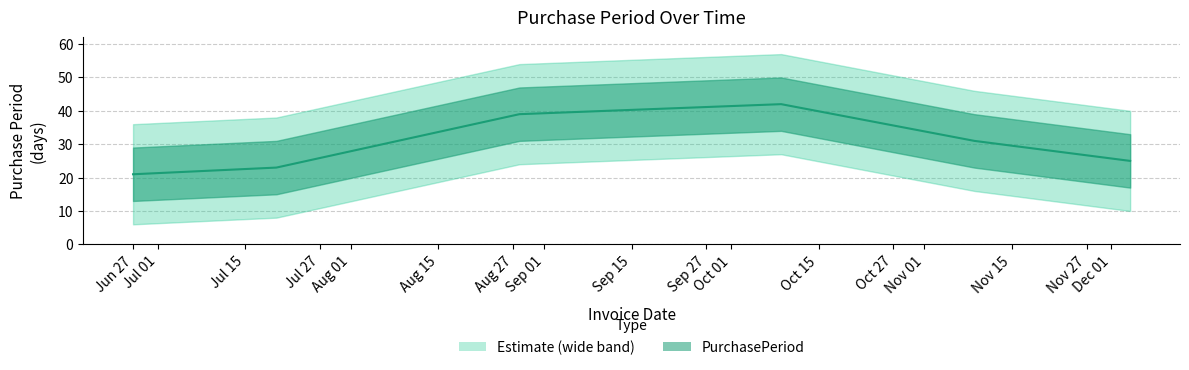

What is the difference between the maximum and minimum values?

21